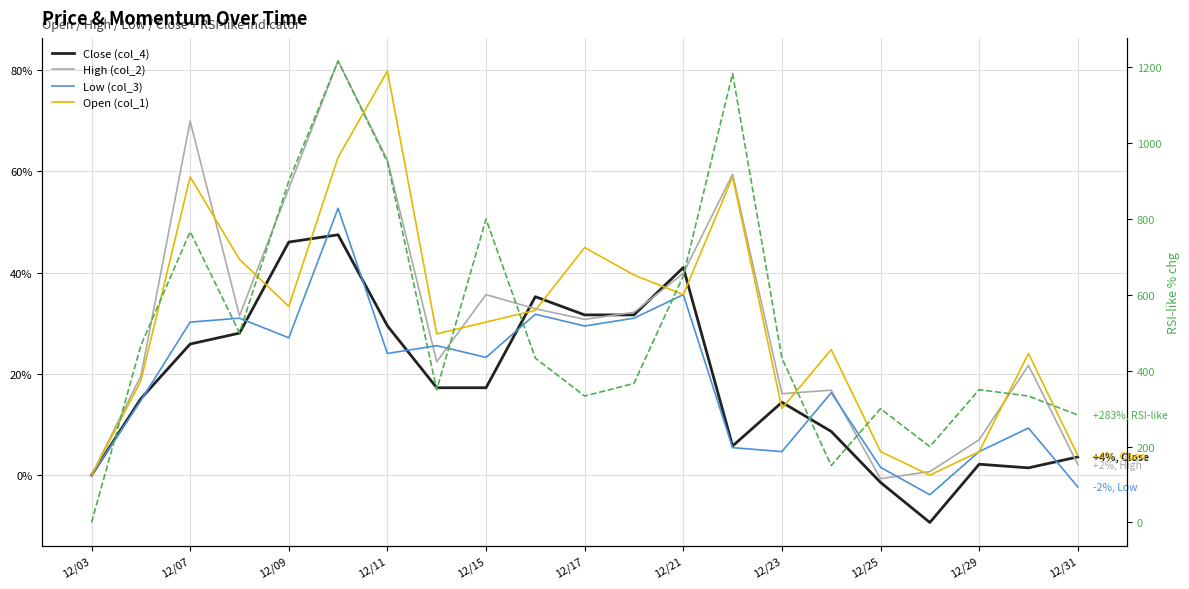

Rank the series at 11 from highest to lowest value.

RSI-like (col_8), Open (col_1), High (col_2), Close (col_4), Low (col_3)